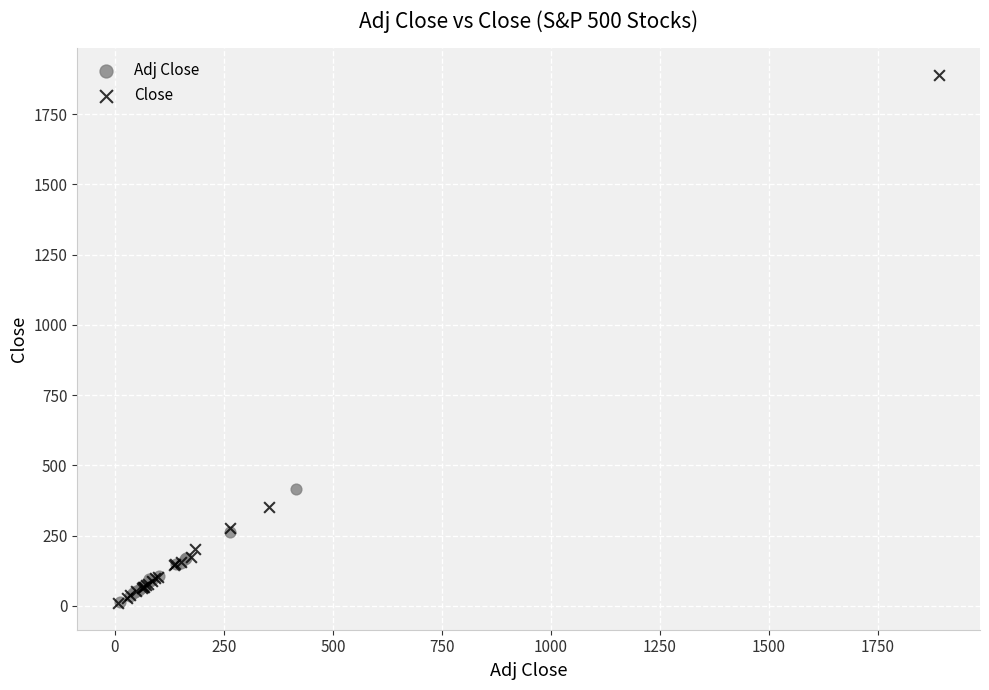

Which series reaches the maximum Y coordinate?

Close